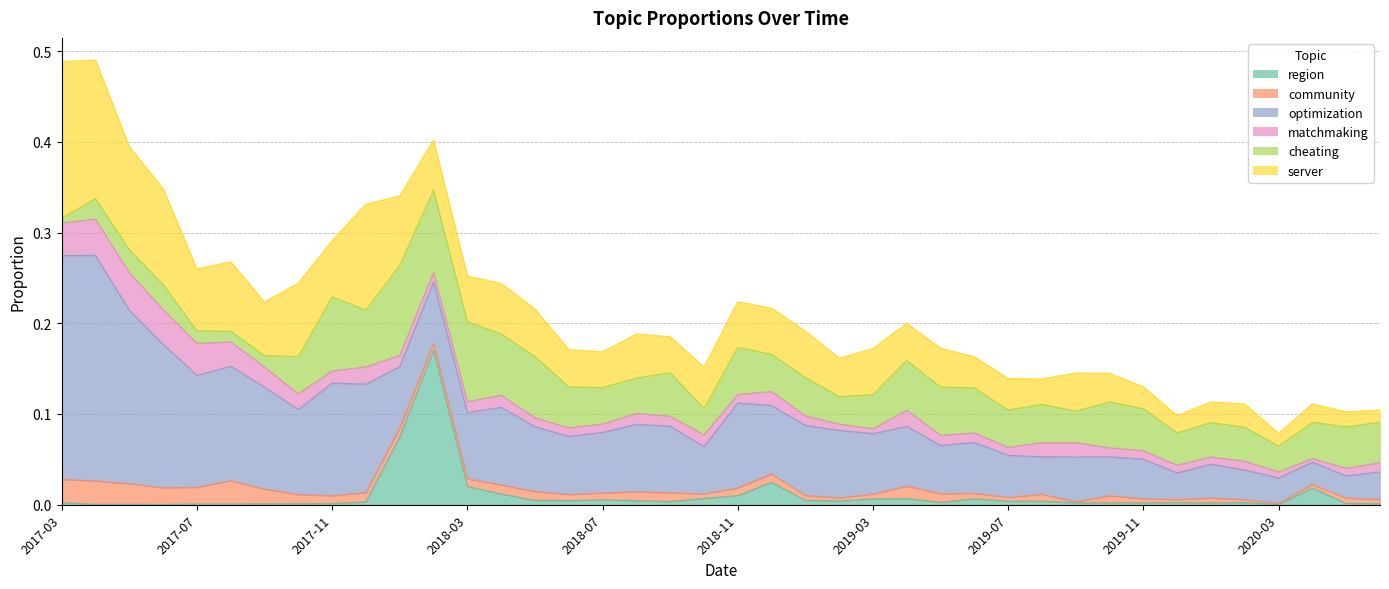

Is it true that region equals 0.0 at 2018-03?

True